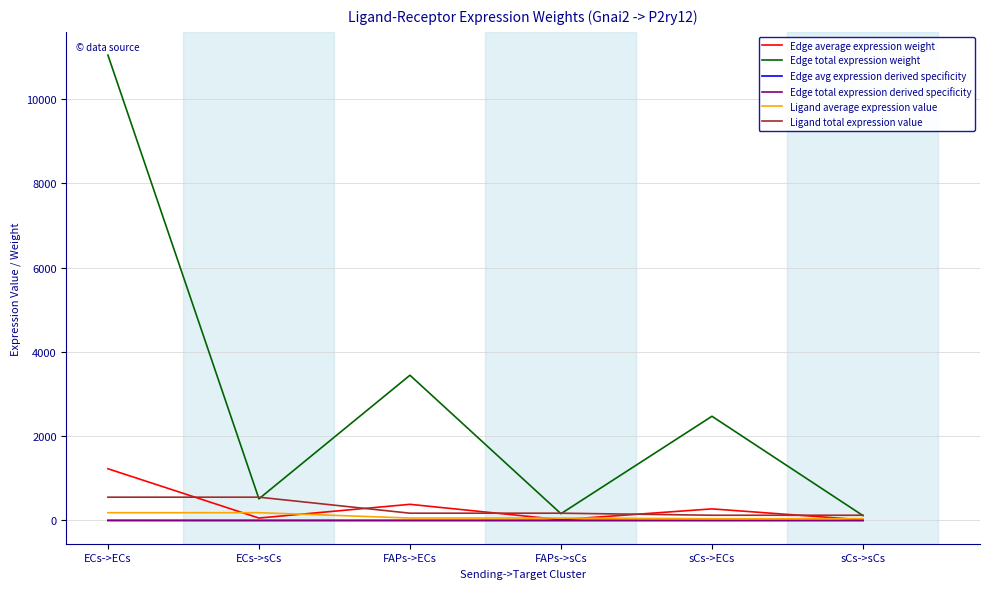

What is the spread (max minus min) of values at FAPs->ECs?

3445.6